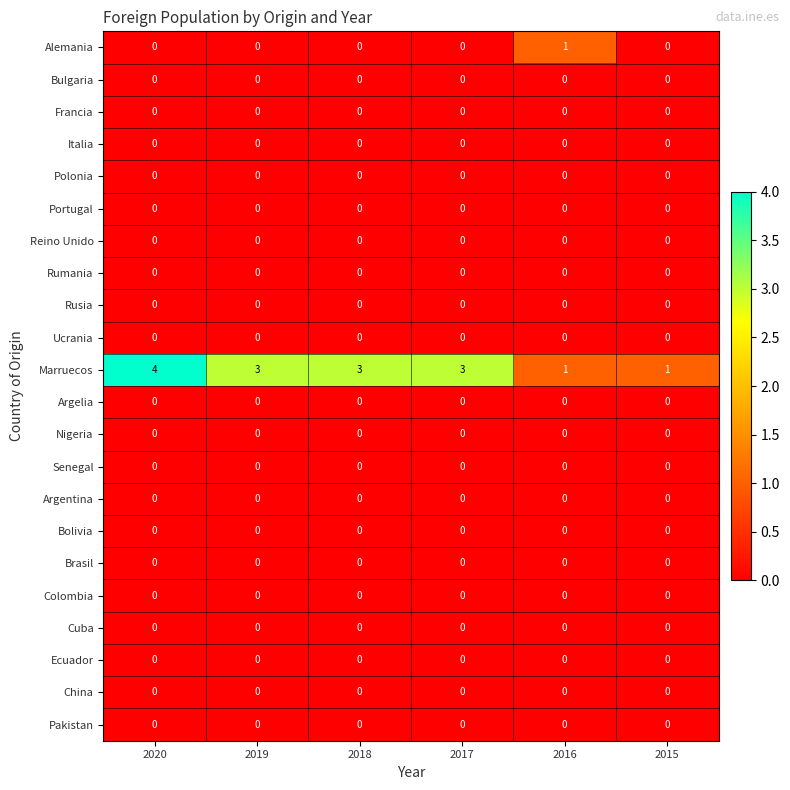

Is it true that Senegal equals 0 at 2015?

True